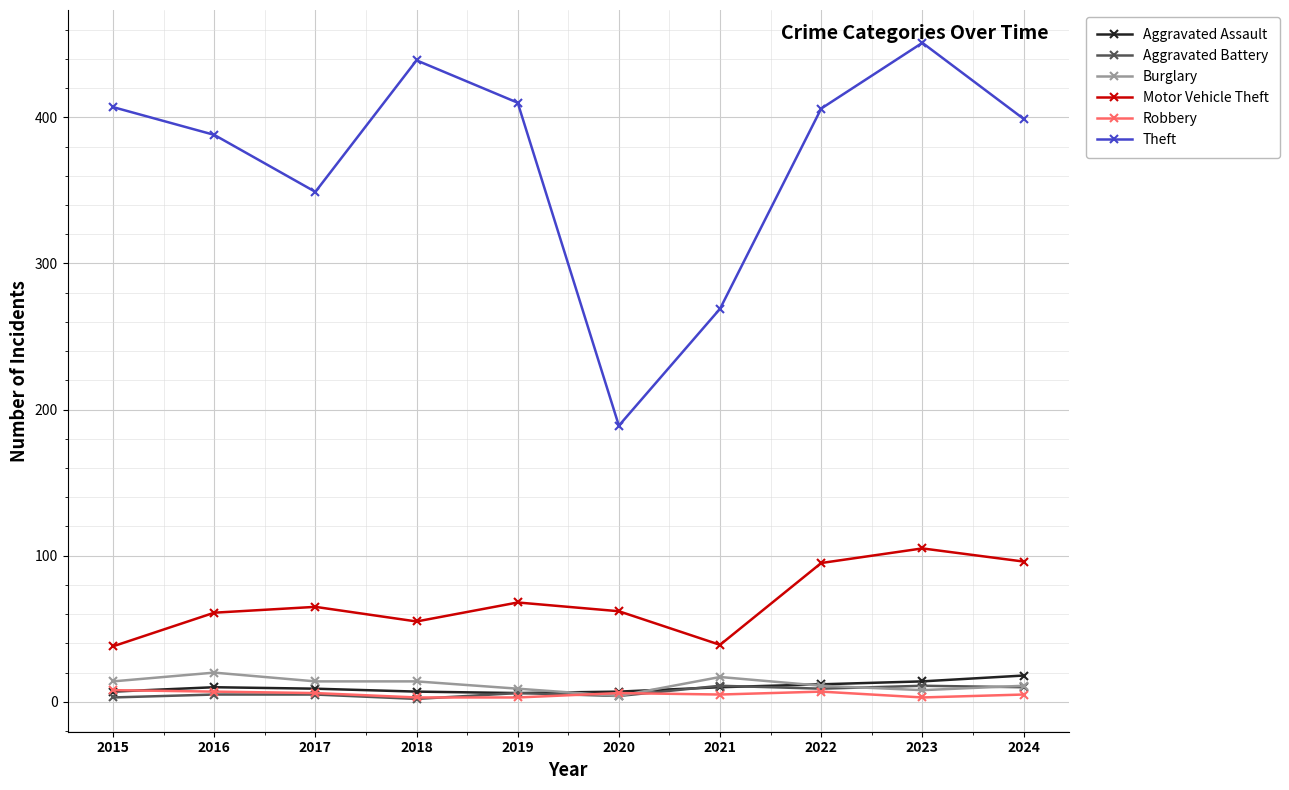

At which category does the chart reach its peak across all series?

2023